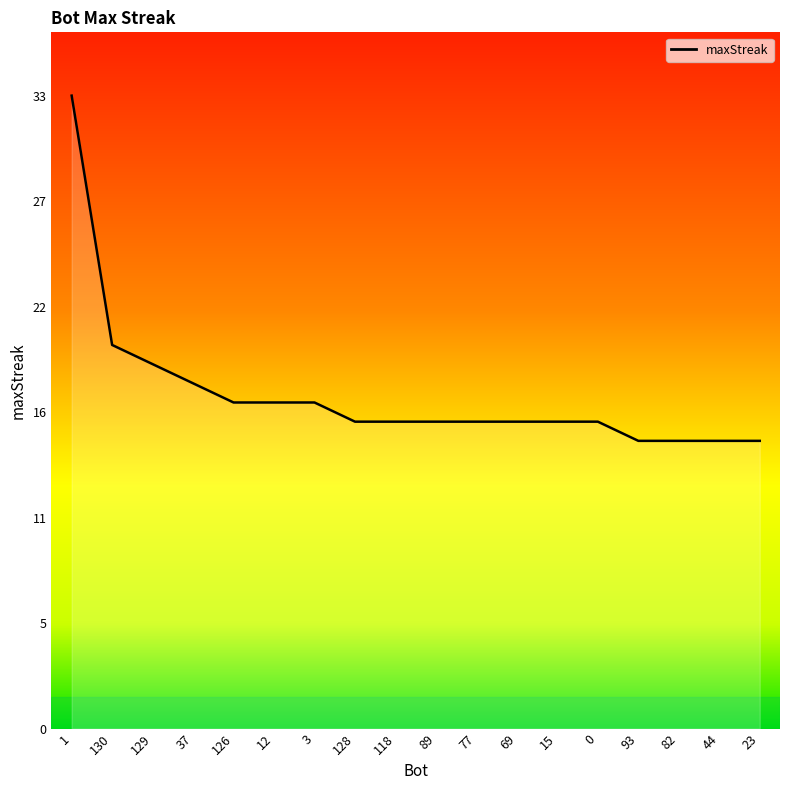

The value at 82 is 25. True or false?

False